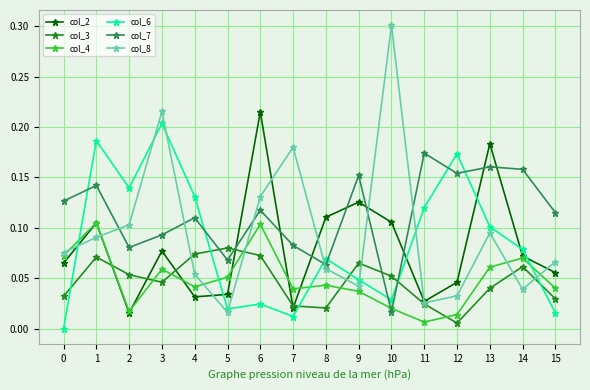

After their last crossing, which series has the higher values: col_6 or col_3?

col_3